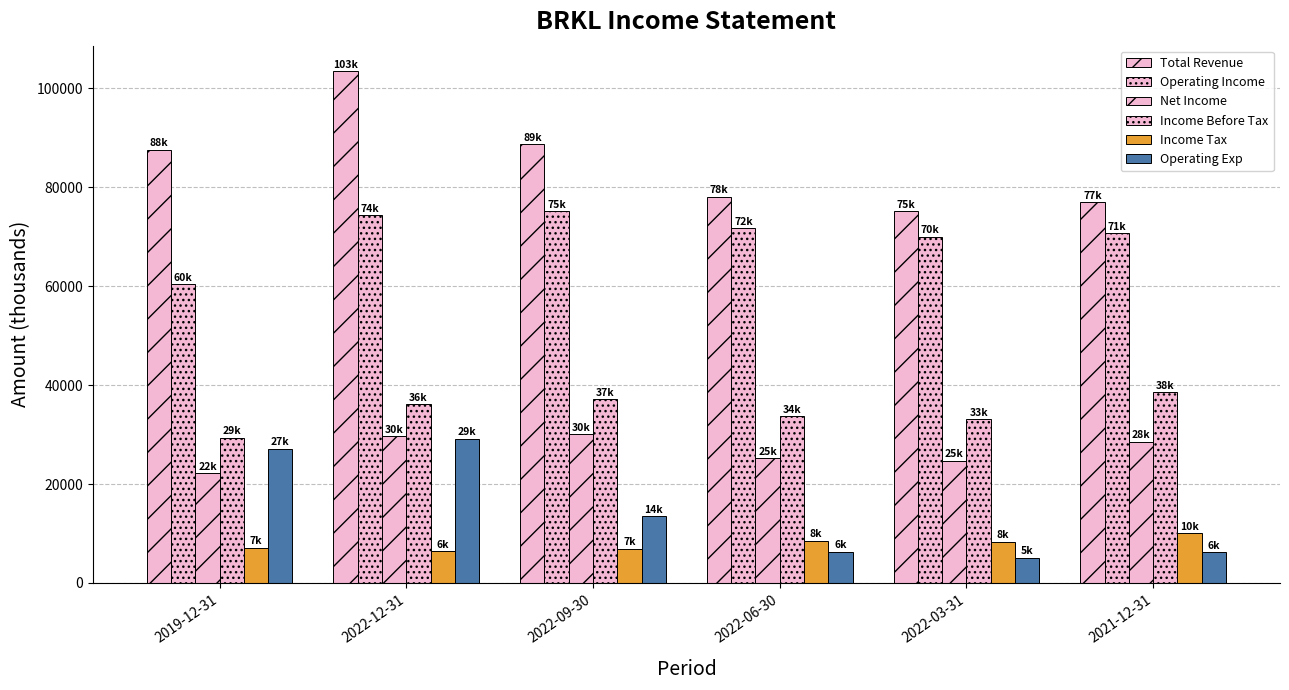

How many bars are there in total?

36